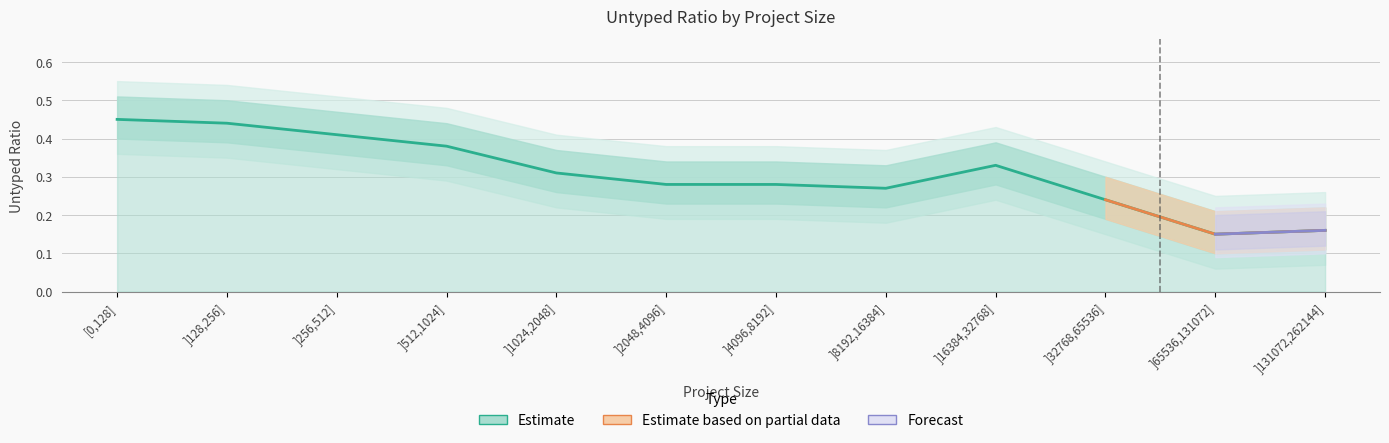

What is the label of the 5th point from the left?

]1024,2048]